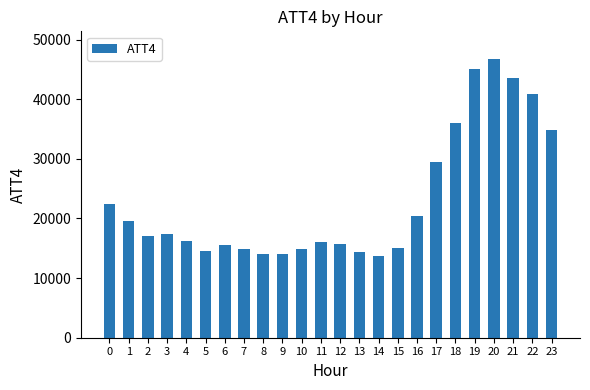

What is the sum of the values at 7 and 8?

28900